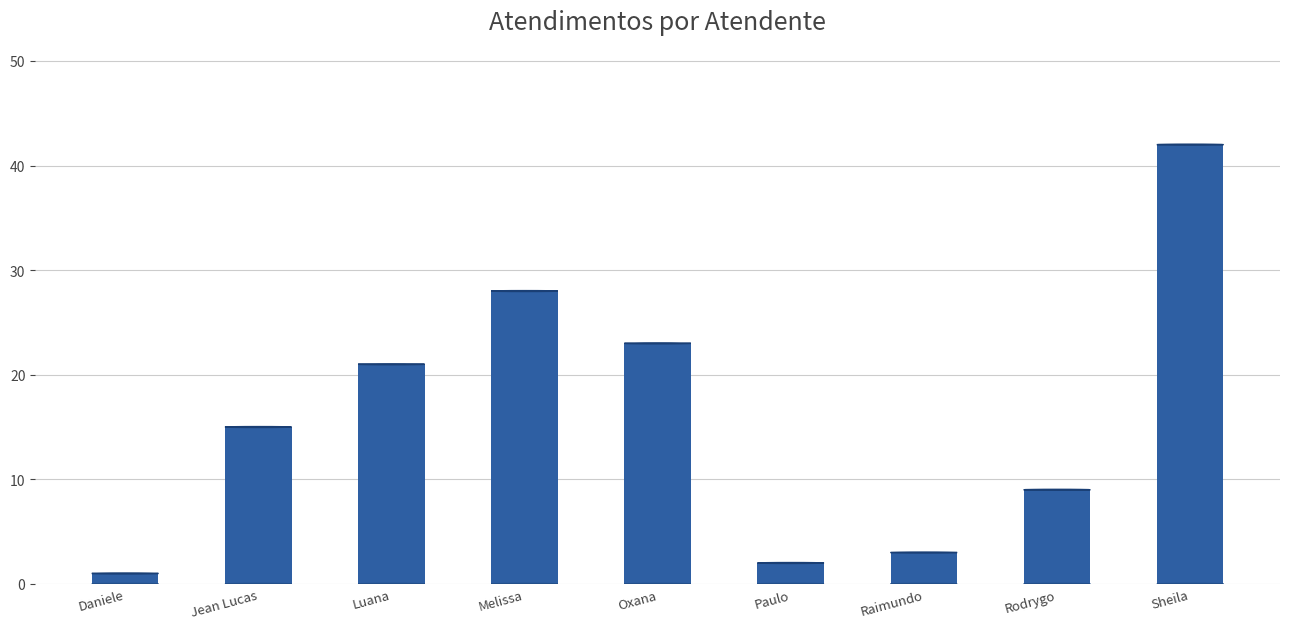

At which label is the value closest to 21?

Luana